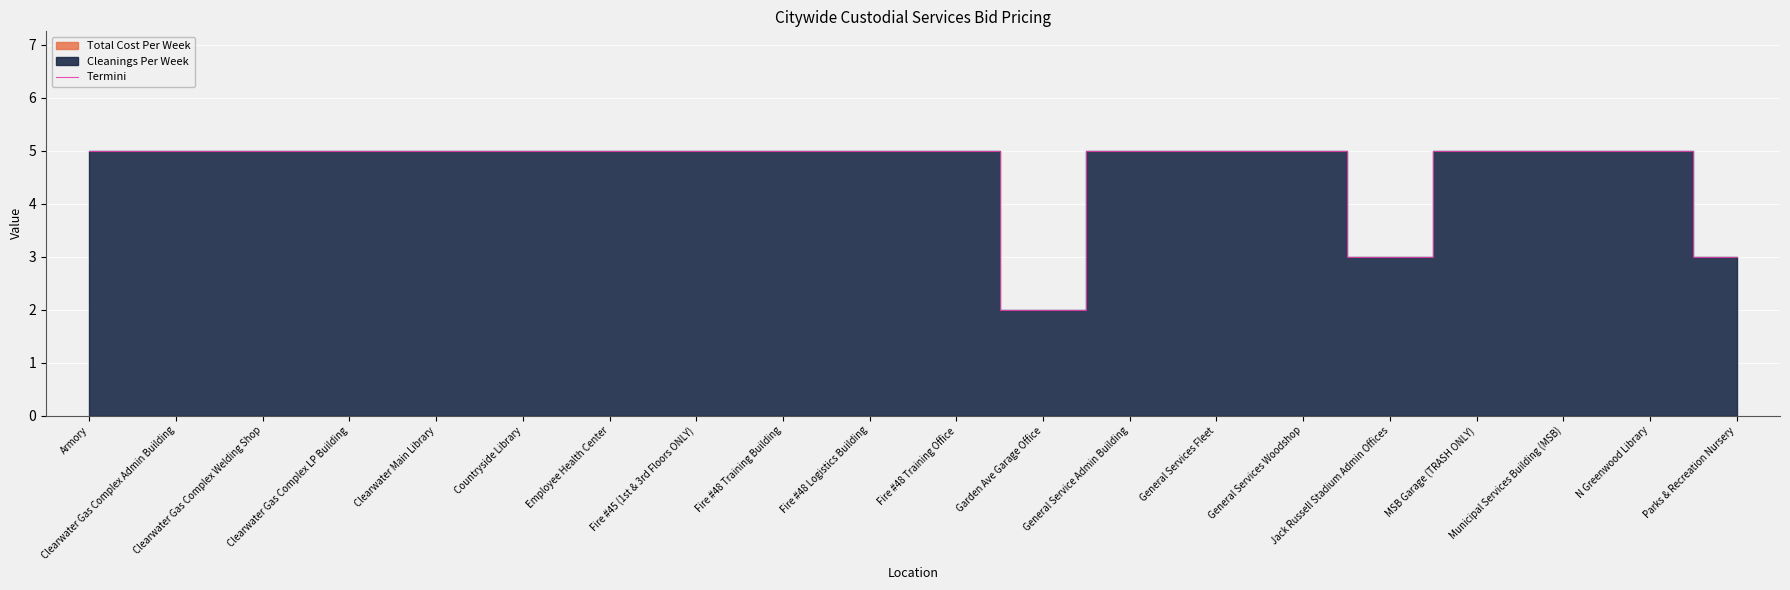

What is the greatest value displayed?

5